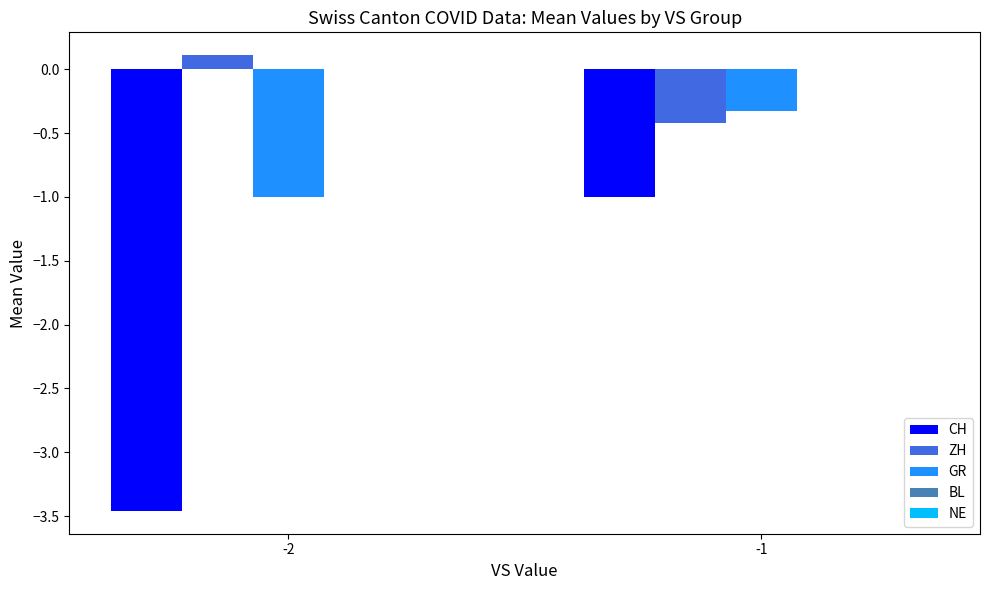

Which series has the widest spread of values?

CH